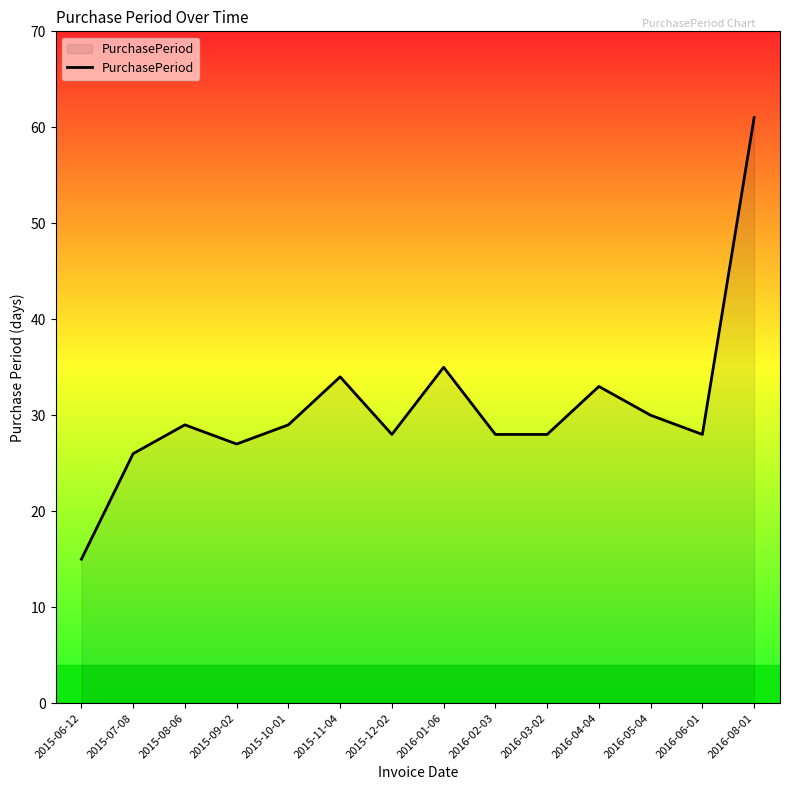

What is the difference between the second highest and second lowest values?

9